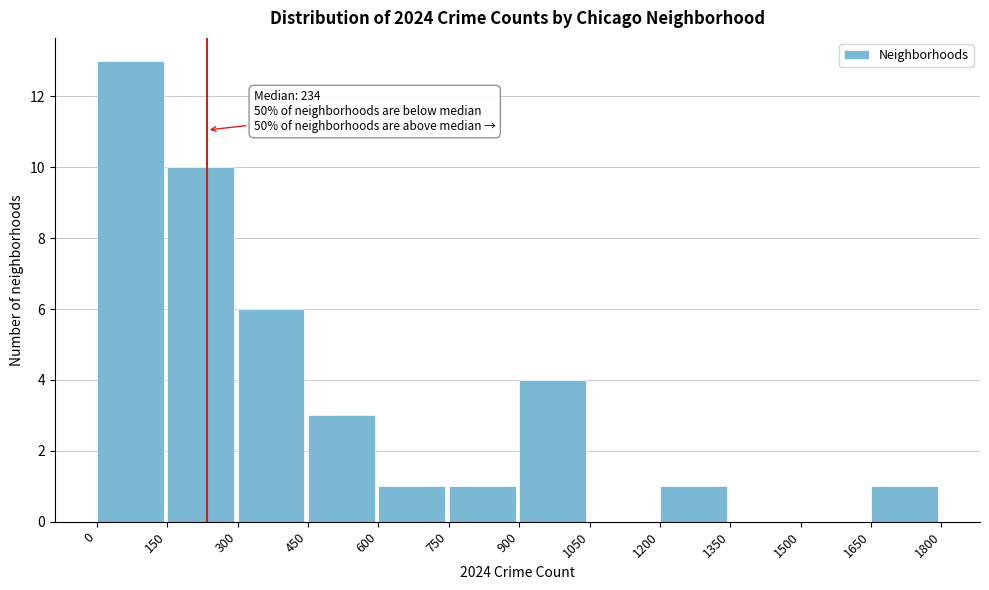

Which range on the x-axis has the tallest bar?

0 to 150